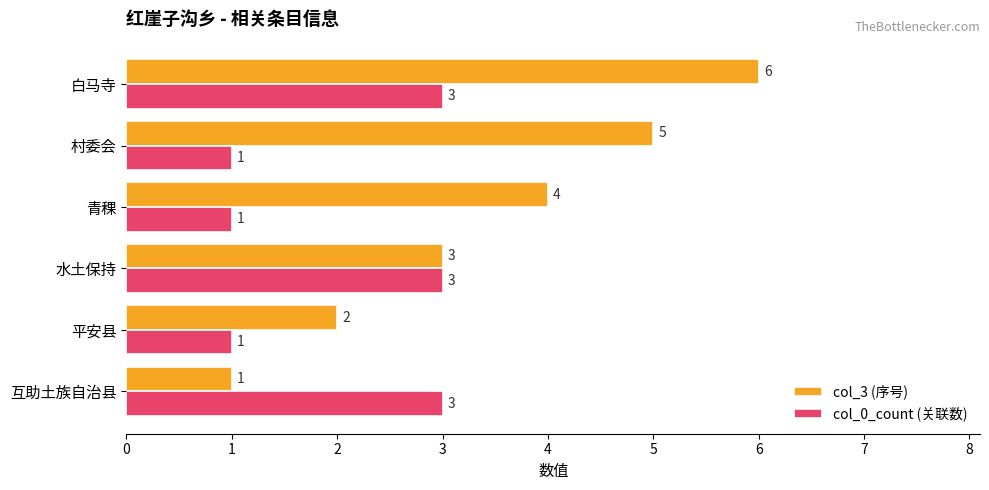

At which category is the sum across all series the highest?

白马寺